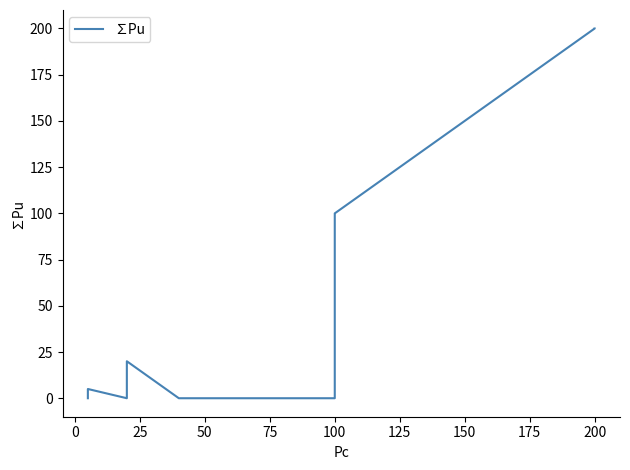

What is the value of the 28th point from the left?

140.0